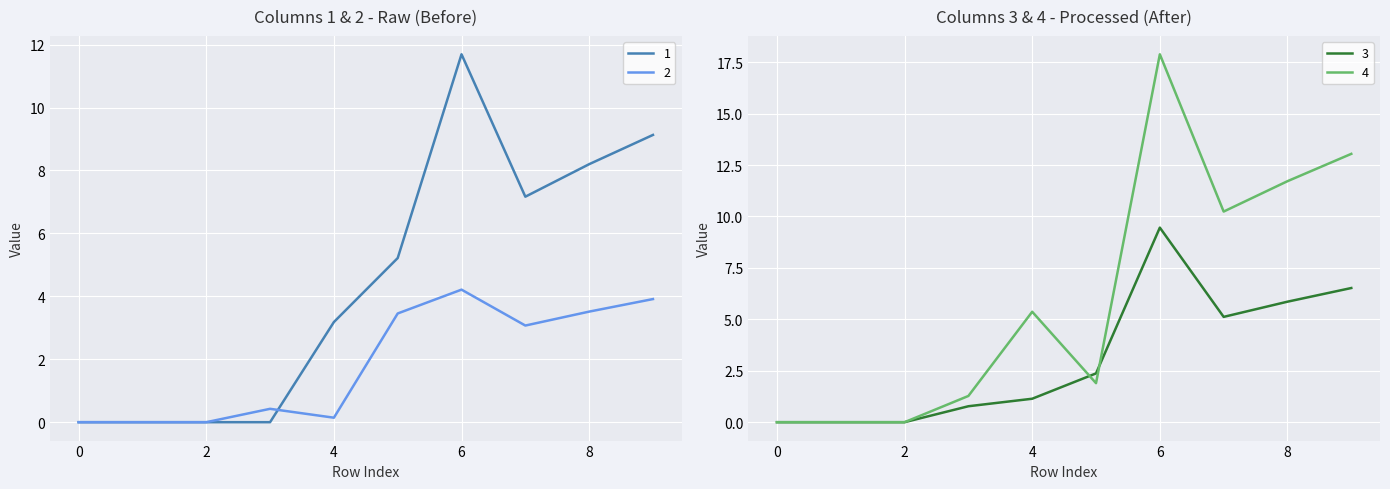

What are all the series names shown in the legend?

1, 2, 3, 4